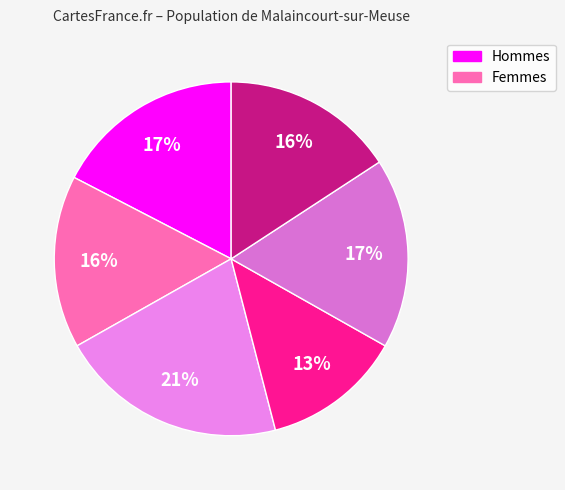

Count the number of slices in the pie.

6